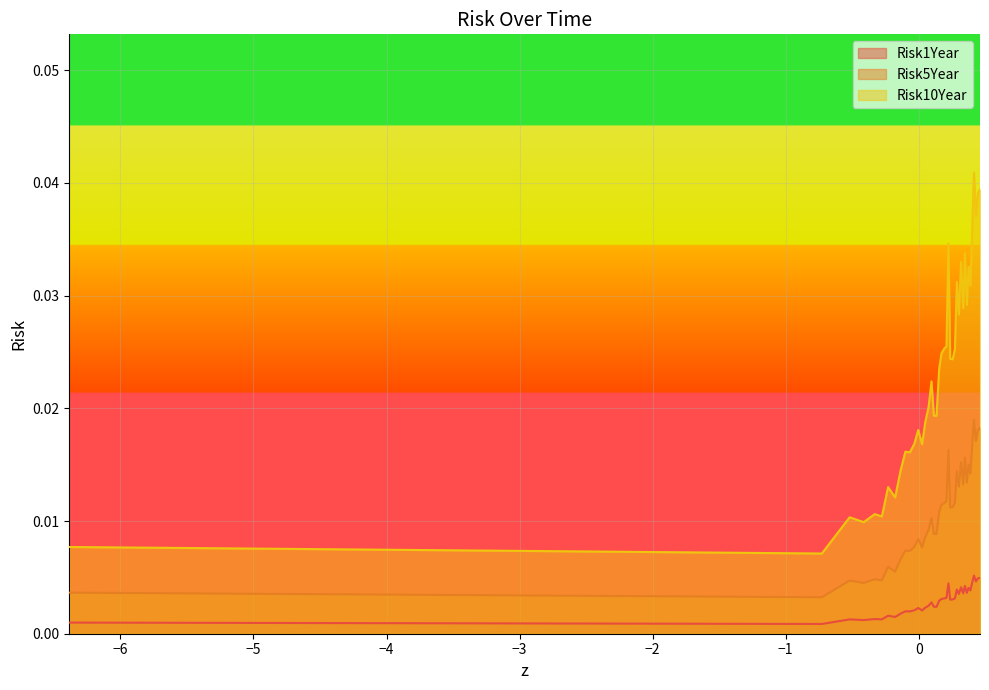

Rank the series by their average value, from lowest to highest.

Risk1Year, Risk5Year, Risk10Year